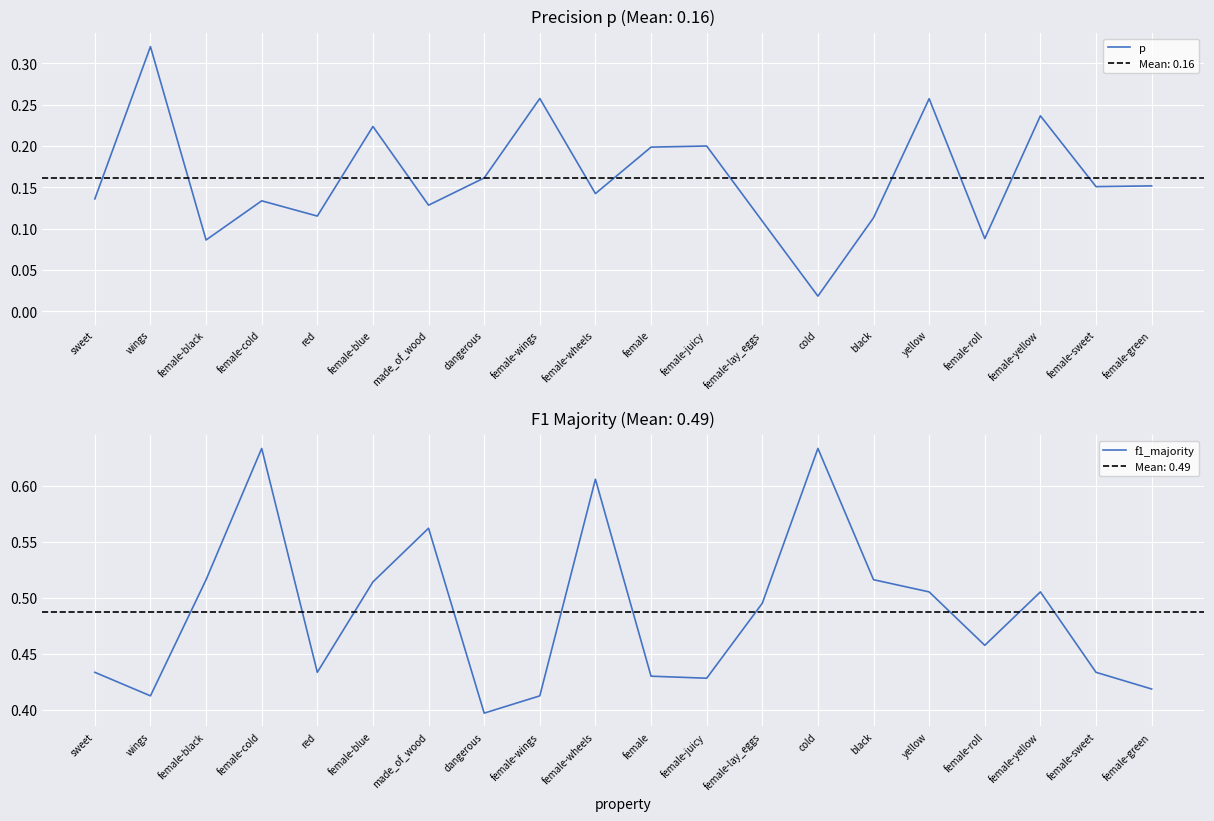

In p, how many points are lower than both neighbors (excluding endpoints)?

7